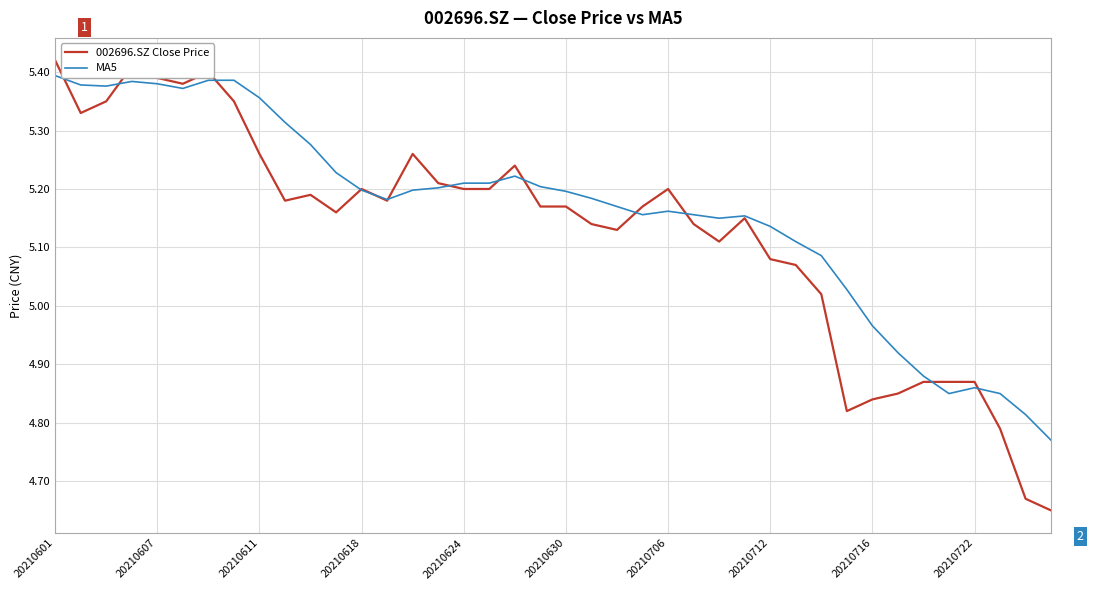

Which series has the widest spread of values?

002696.SZ Close Price